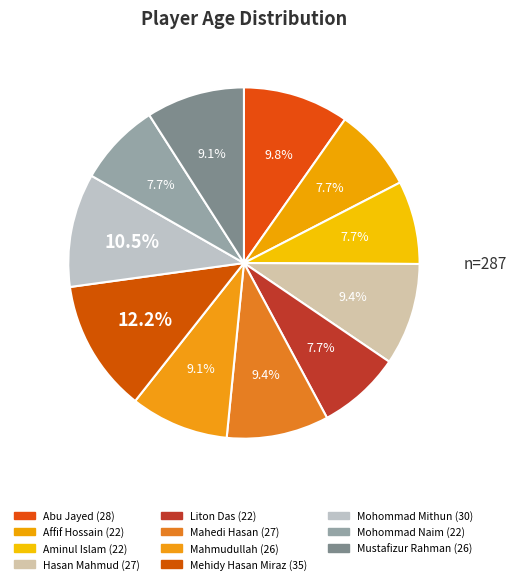

Count the number of slices in the pie.

11